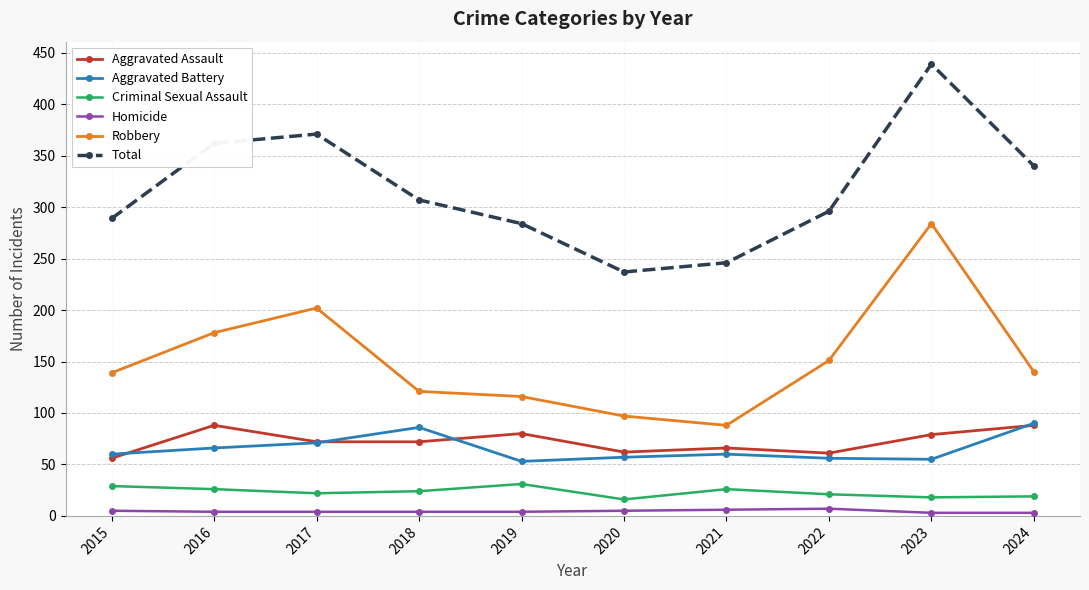

True or false: Robbery and Aggravated Battery cross at least once.

False